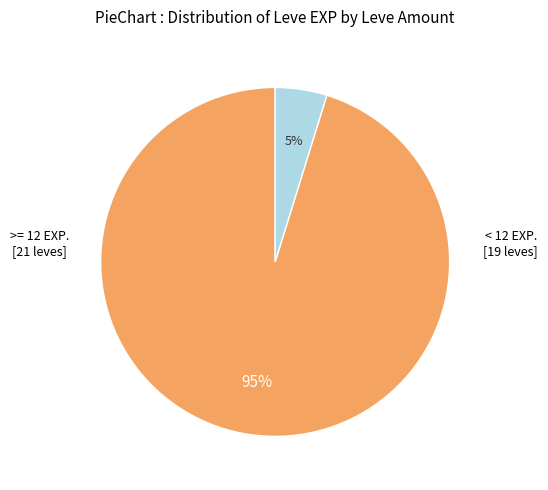

Is there a majority slice in this chart?

Yes